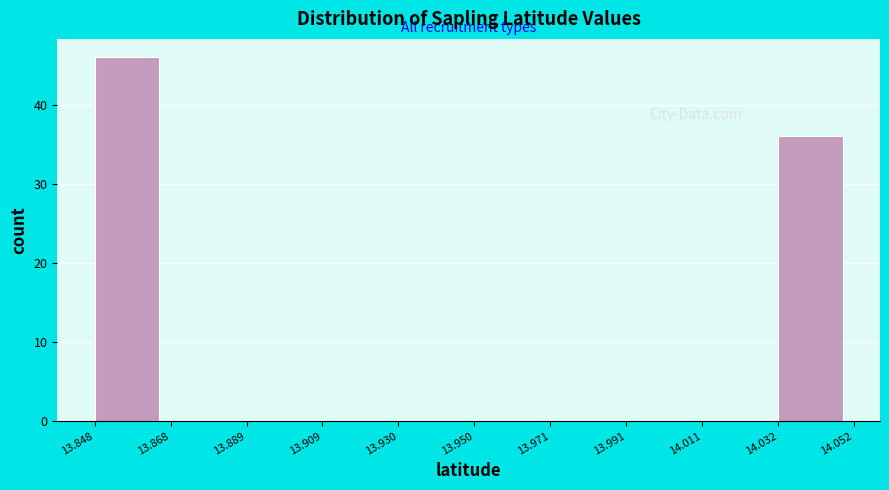

What is the height of the bar covering 14.032 to 14.052 on the x-axis? The values are not printed on the chart, so give them approximately, as read against the axis.

36